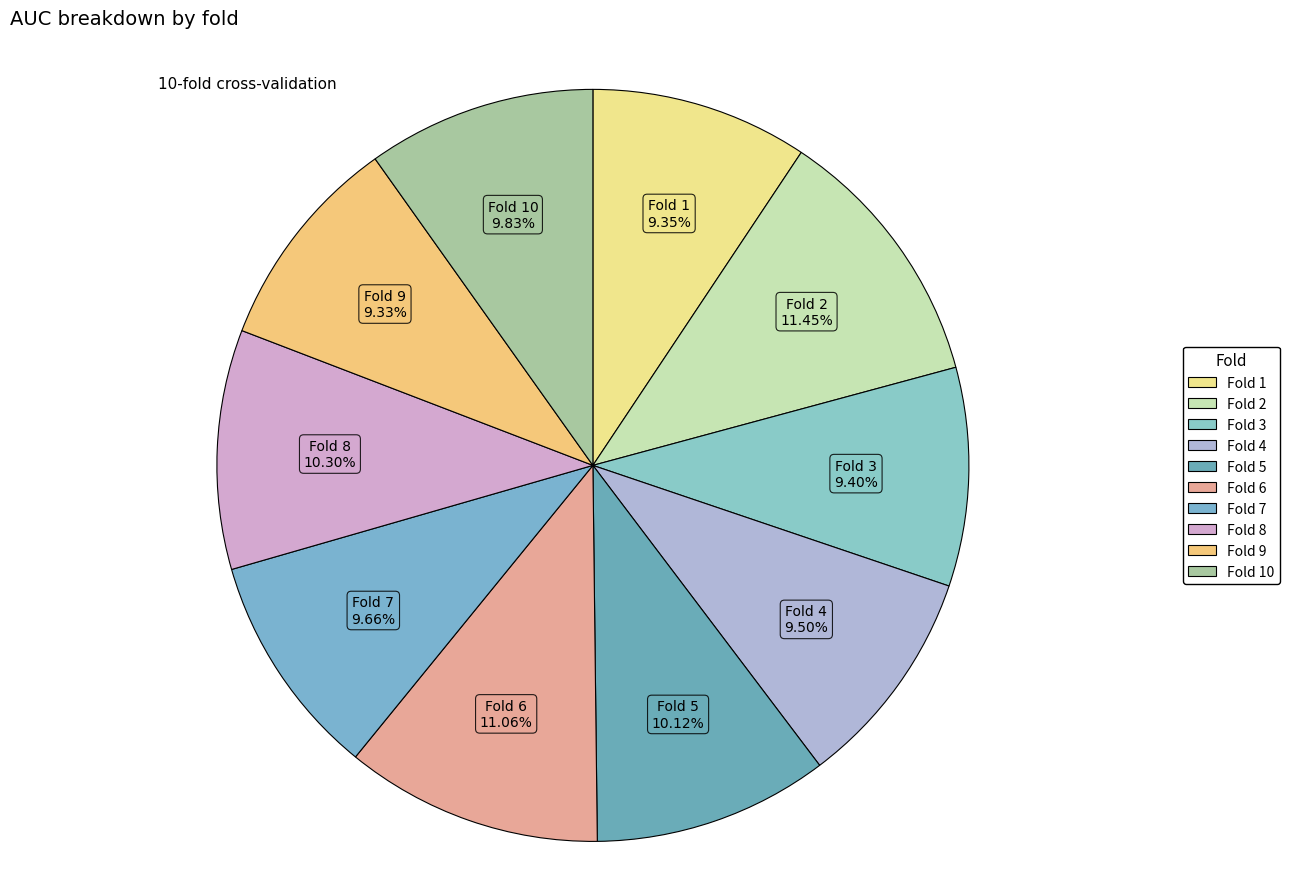

Combined, do Fold 5 and Fold 8 account for over 50%?

No